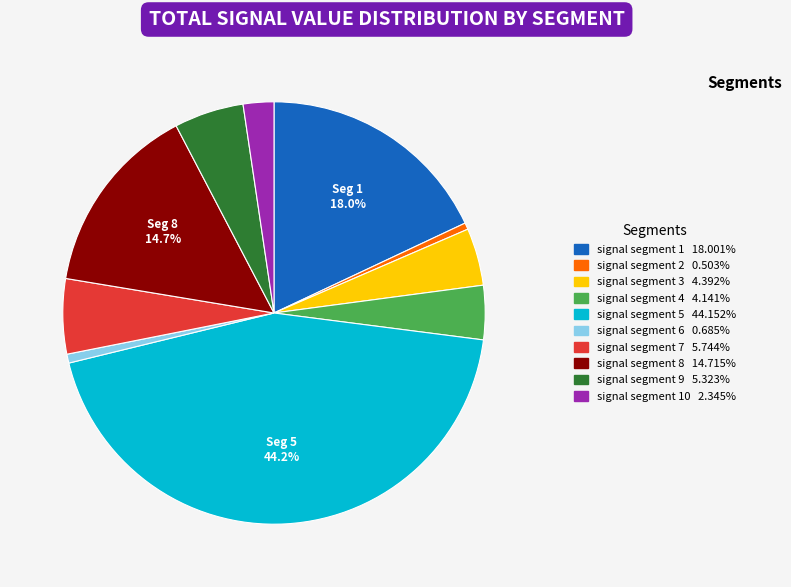

Does any single category account for the majority?

No